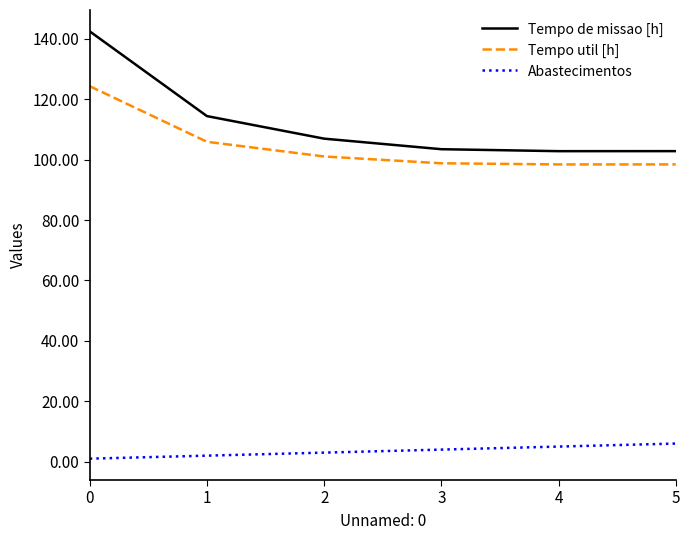

What is the maximum value for Tempo util [h]?

124.3